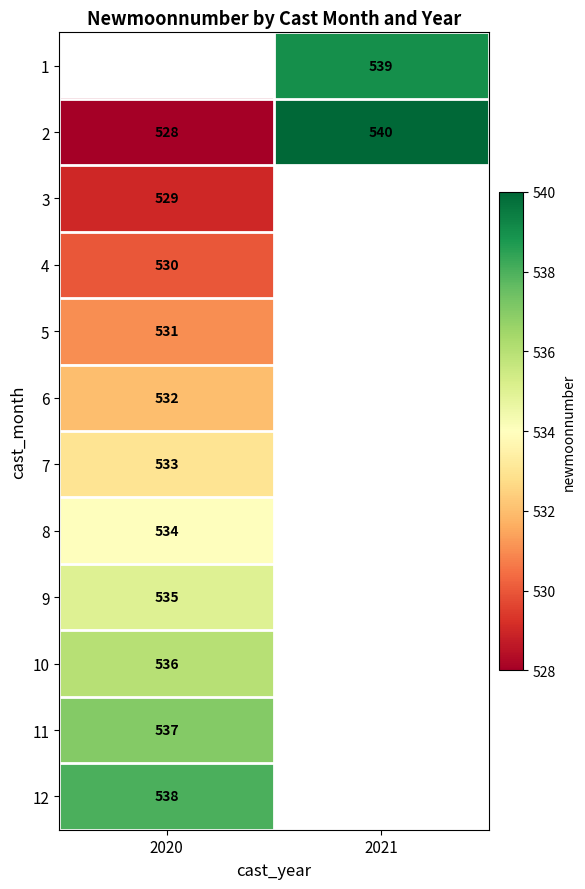

What is the sum of all 2 values?

1068